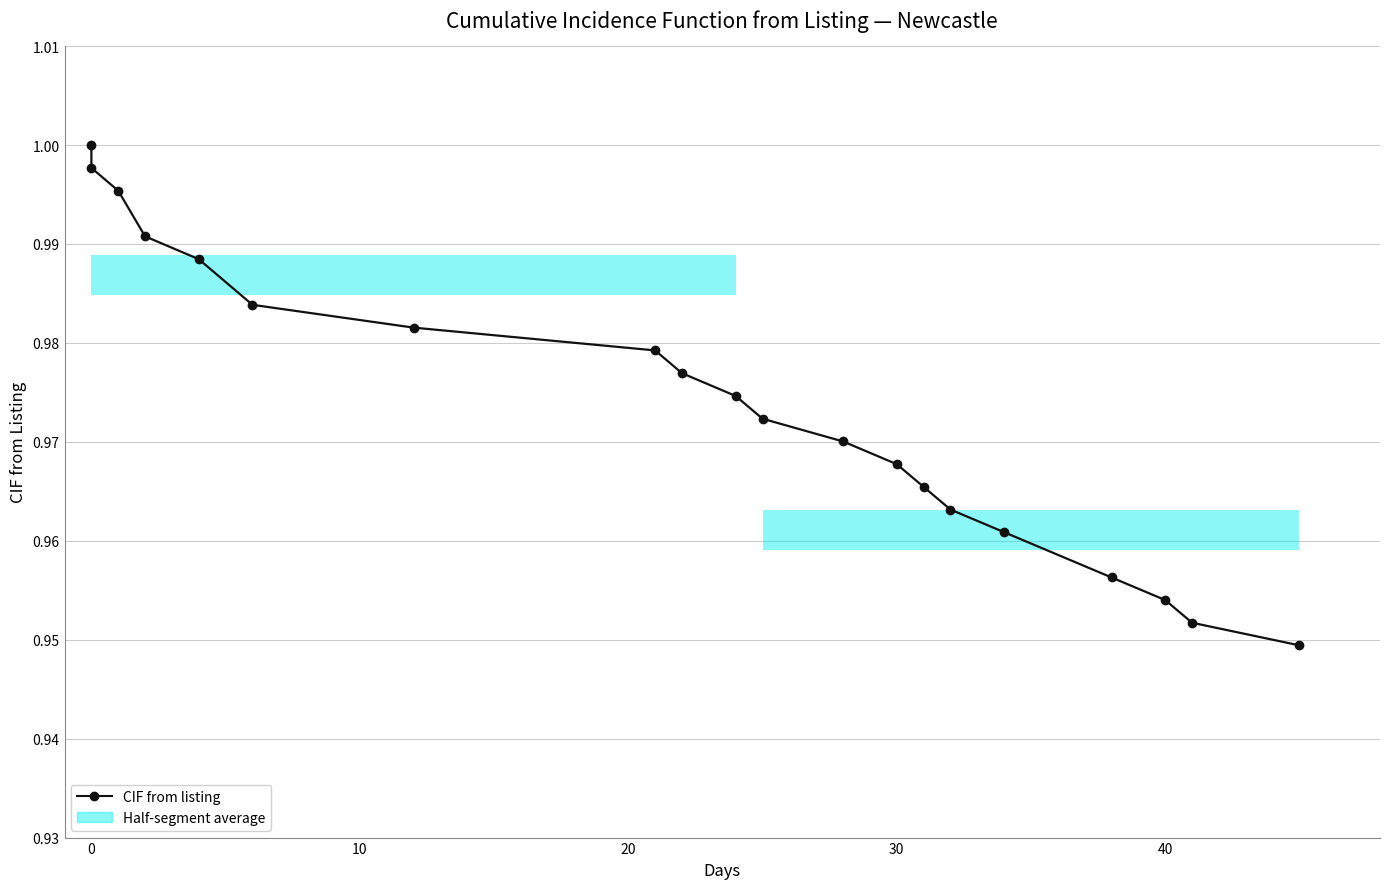

What is the value of the 9th bar from the left?

1.0